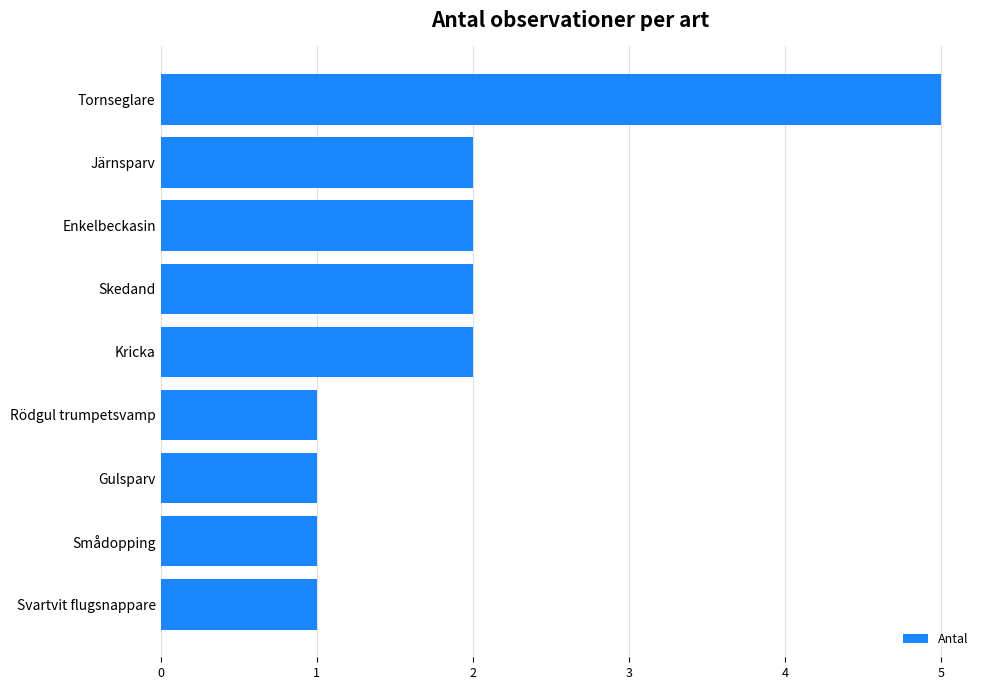

Reading bottom to top, what are all the values shown in this chart?

1	1	1	1	2	2	2	2	5